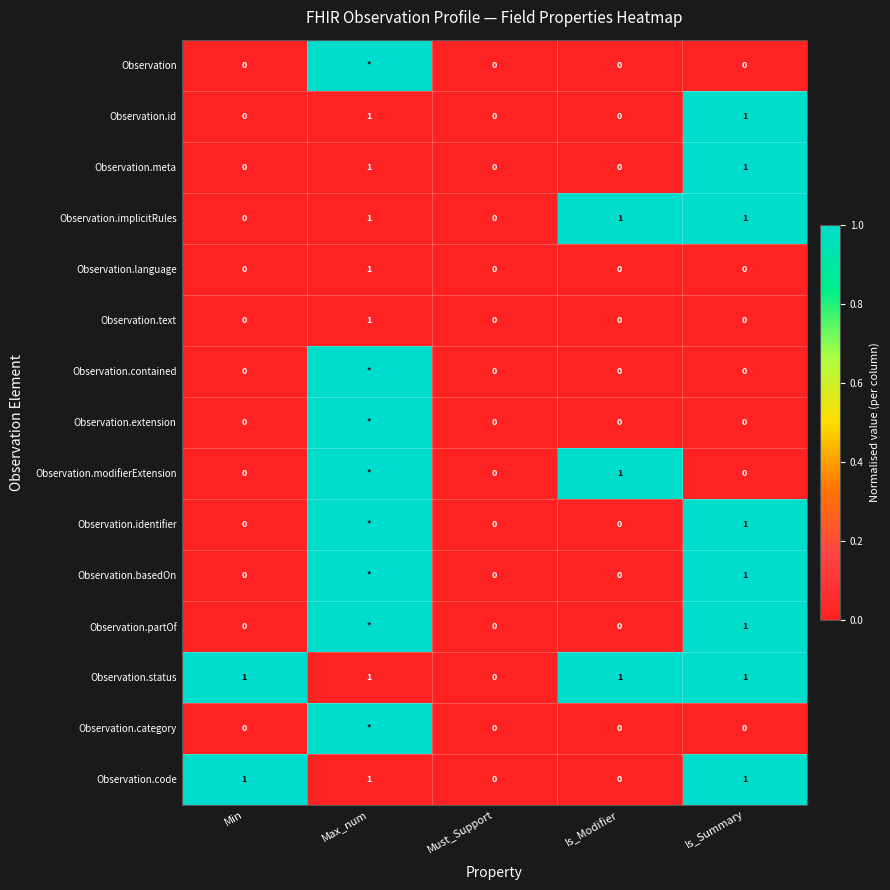

What is the total value across all series at Is_Modifier?

3